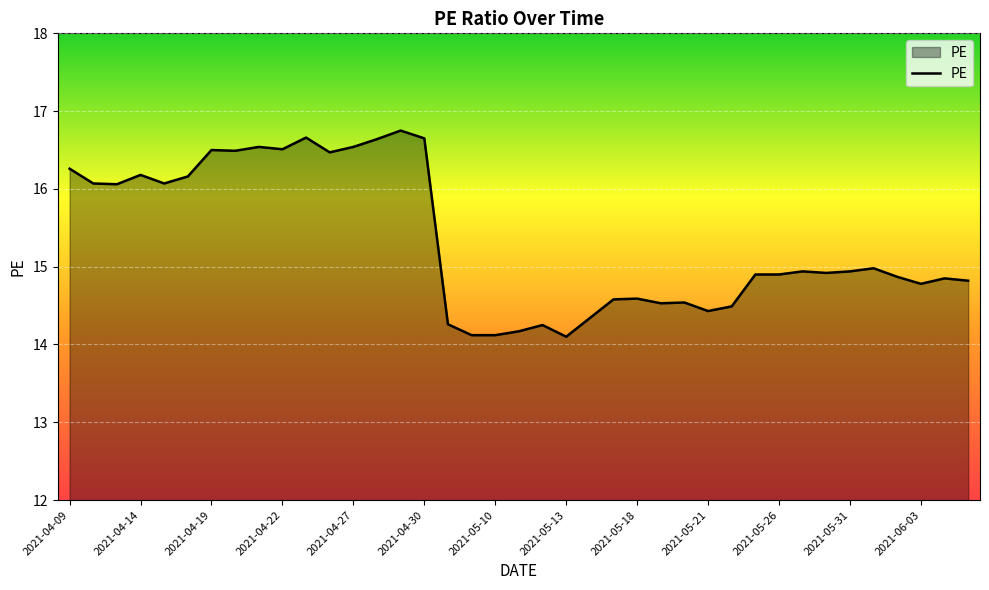

What is the smallest value displayed?

14.1